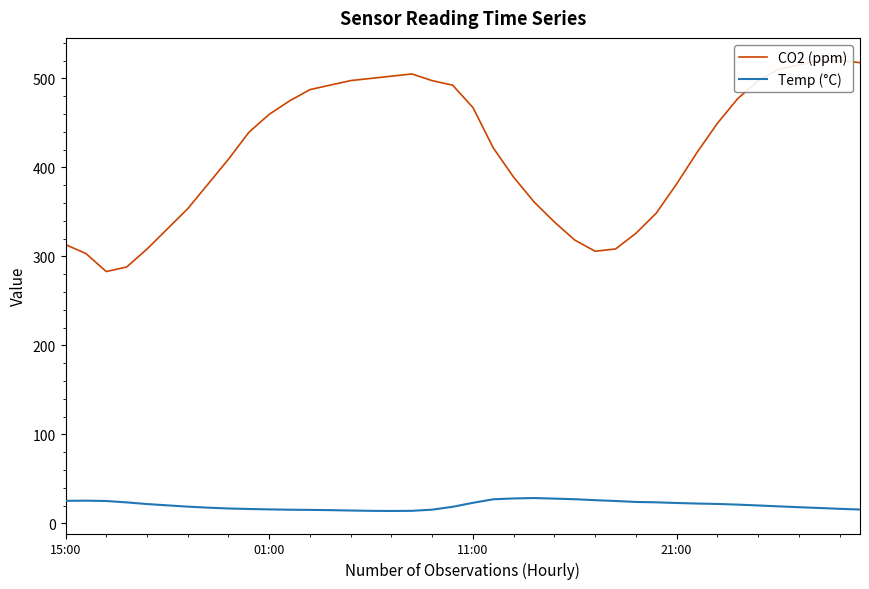

Rank the series by their maximum value, from lowest to highest.

Temp (°C), CO2 (ppm)